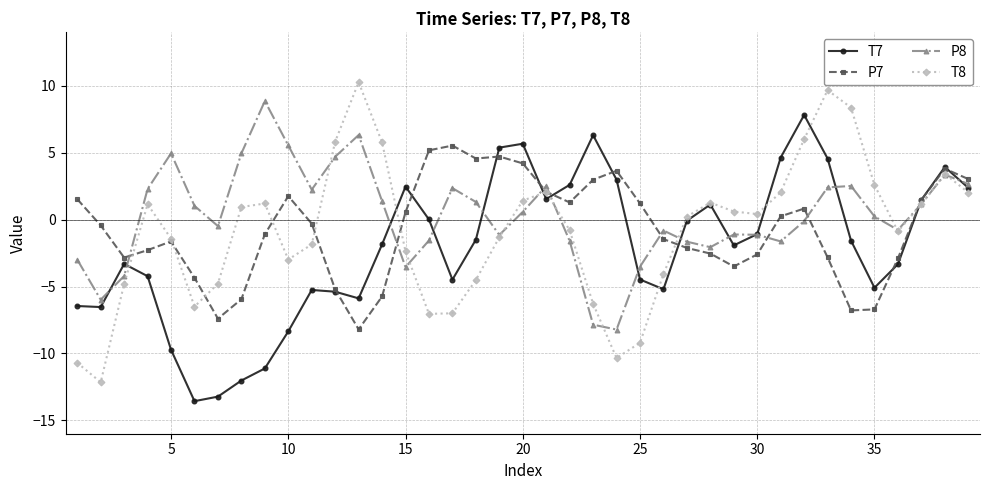

How many negative values does the T8 series have?

19